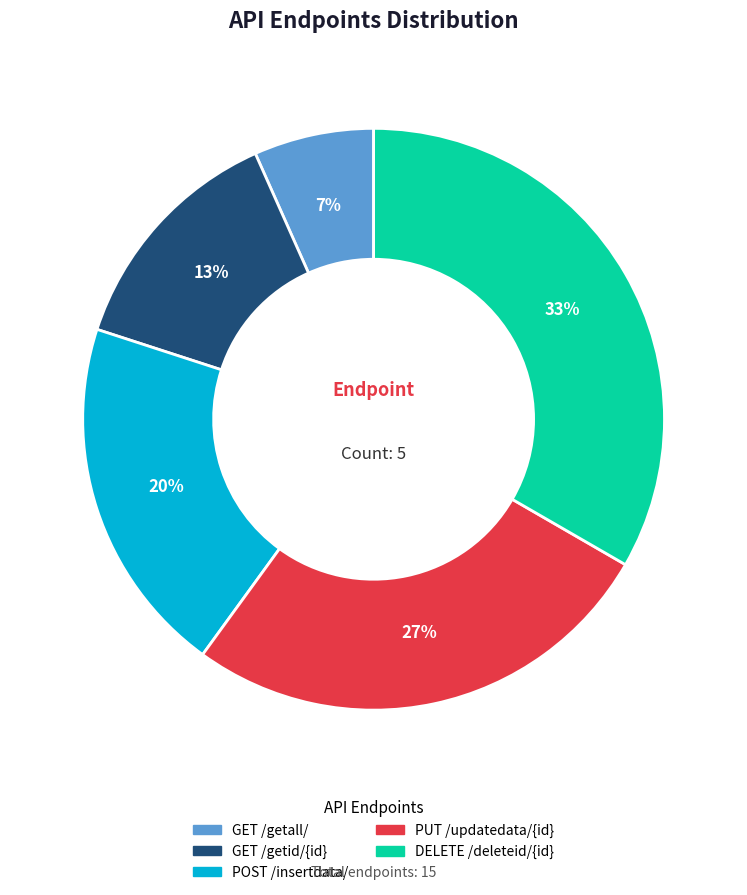

To the nearest percent, what is the average slice percentage?

20%